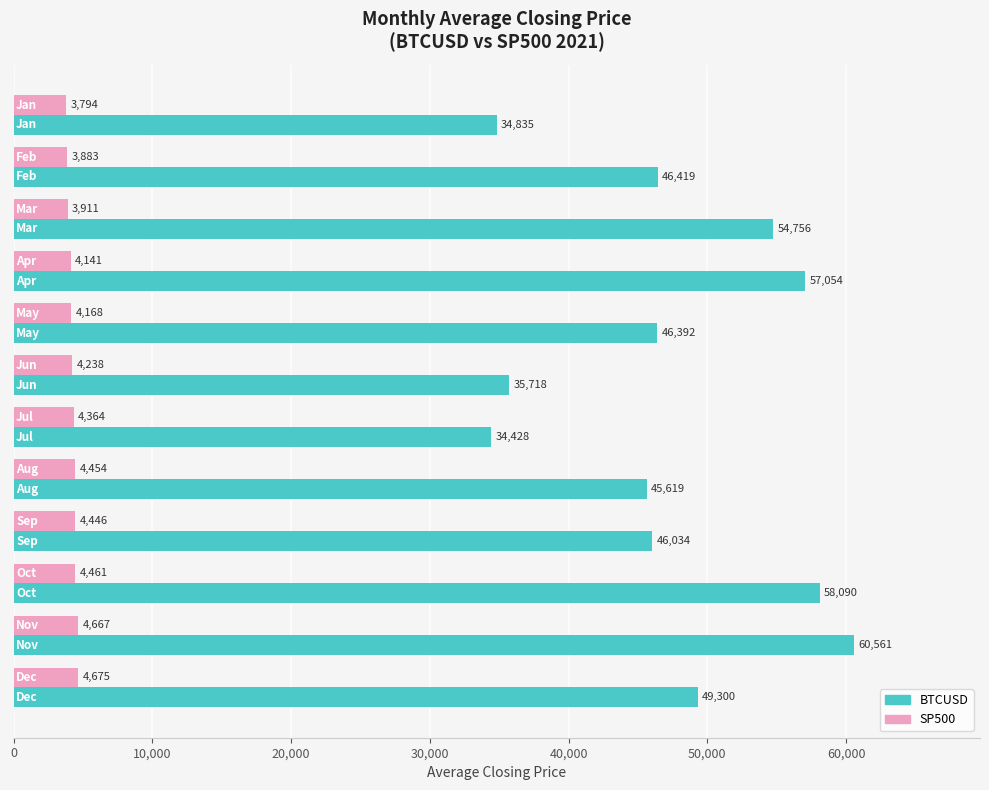

What is the minimum value shown in the chart?

3793.8